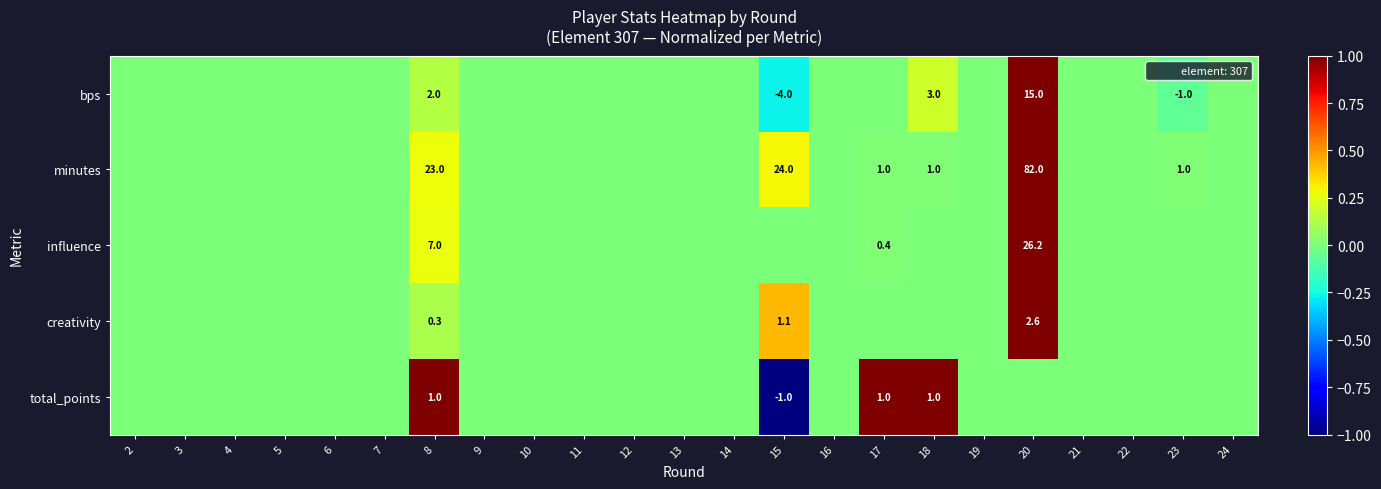

Is the value of row_3 at 18 greater than the value of row_4 at 3?

No